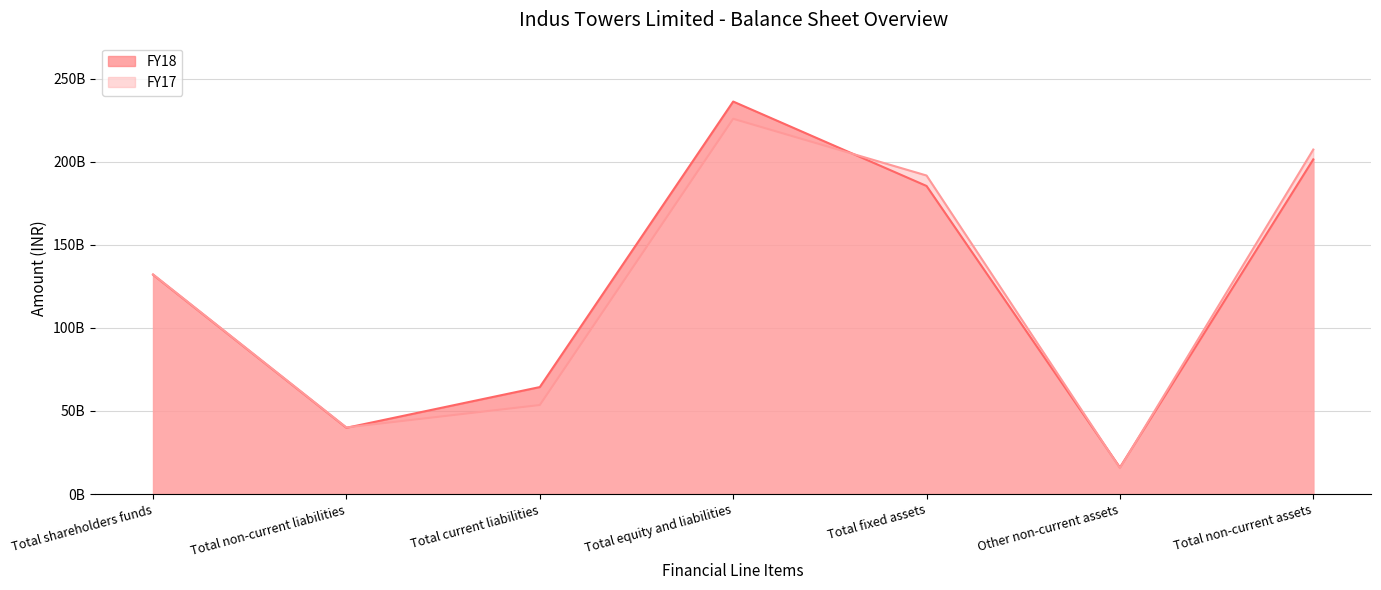

What is the label of the 4th point from the left?

Total equity and liabilities